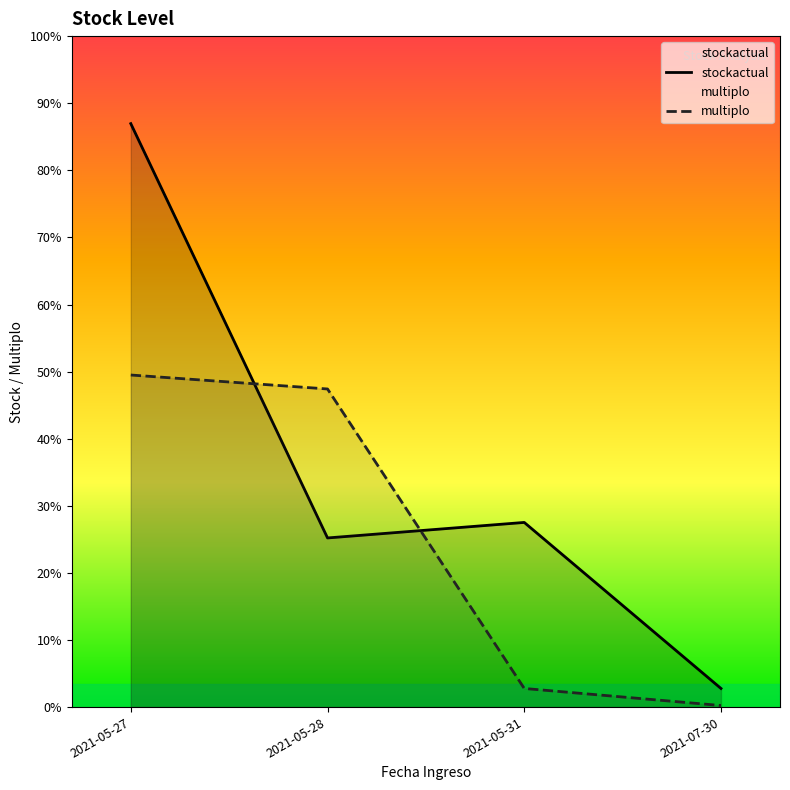

At which category does the chart reach its minimum across all series?

2021-07-30